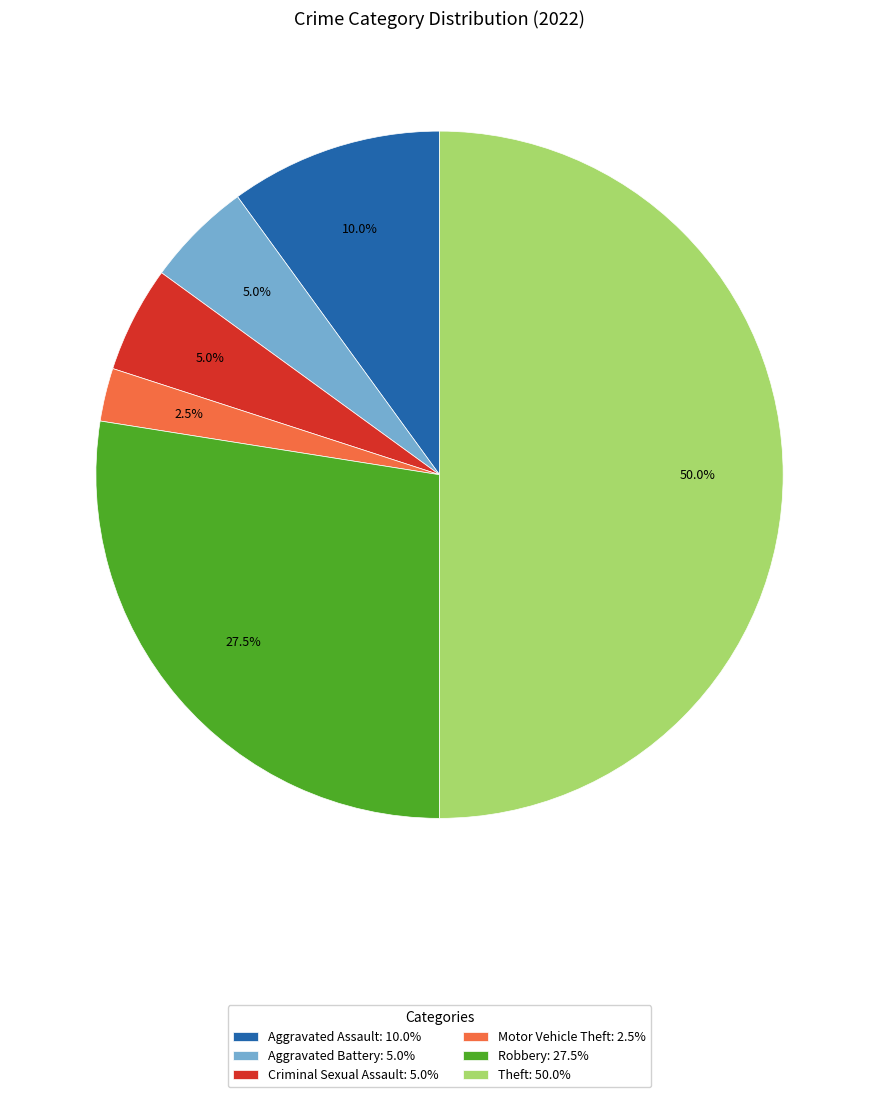

Does Aggravated Assault account for over 50% of the chart?

No